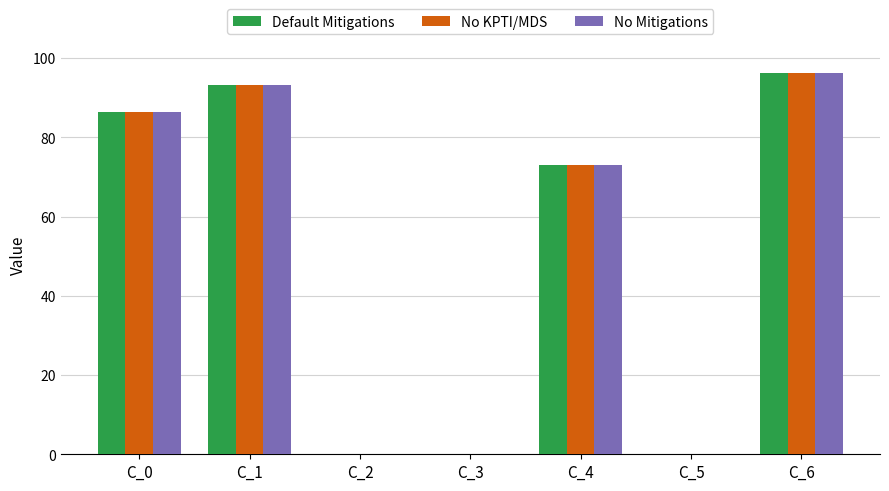

What is the sum of all No KPTI/MDS values?

348.8